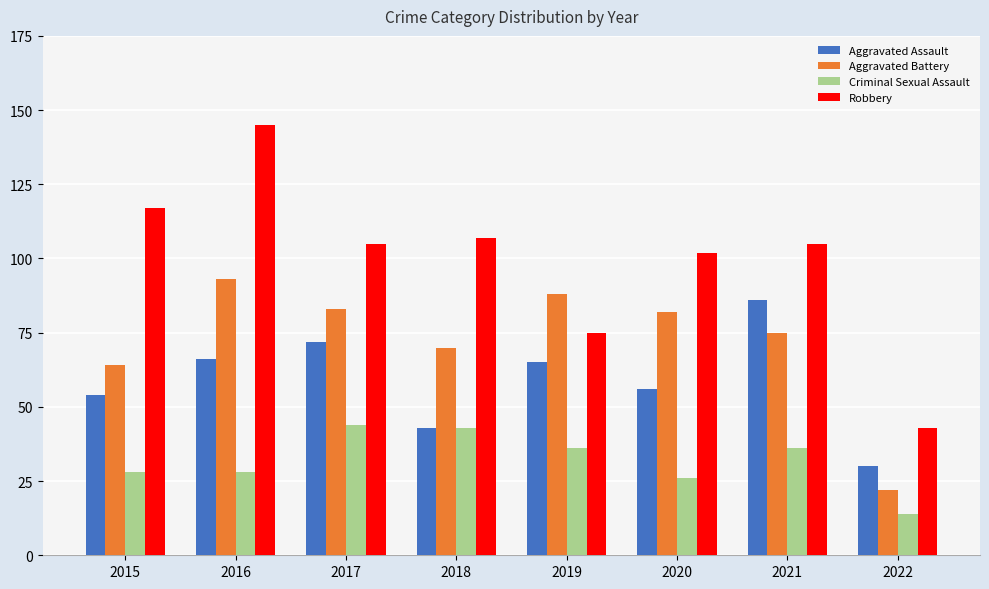

What is the spread (max minus min) of values at 2022?

29